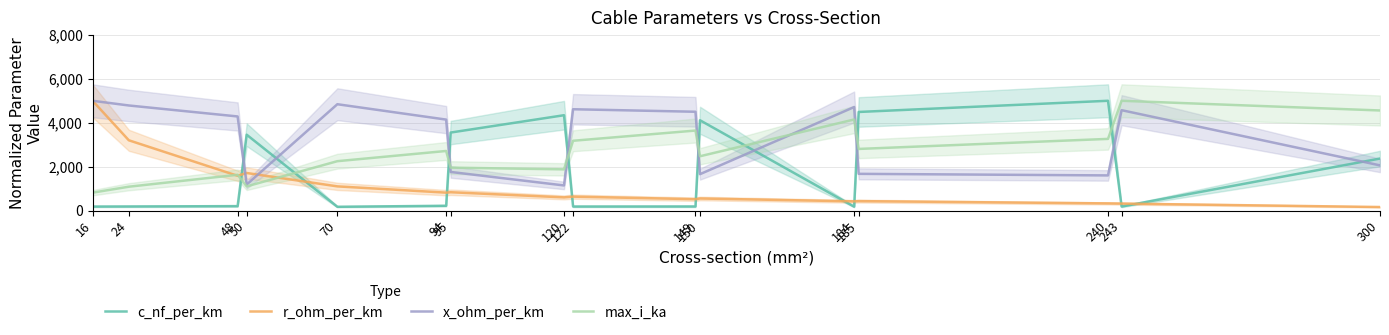

What is the sum of all c_nf_per_km values?

28999.2